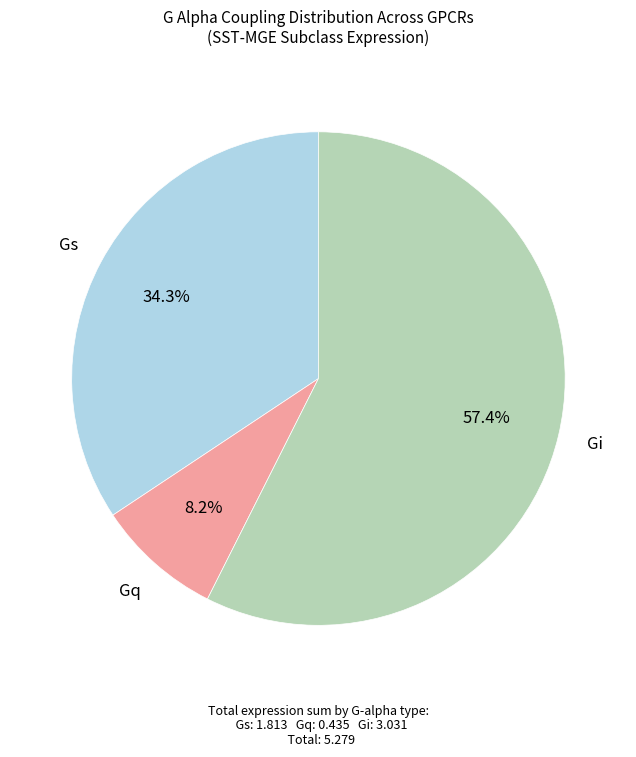

Does any single category account for the majority?

Yes